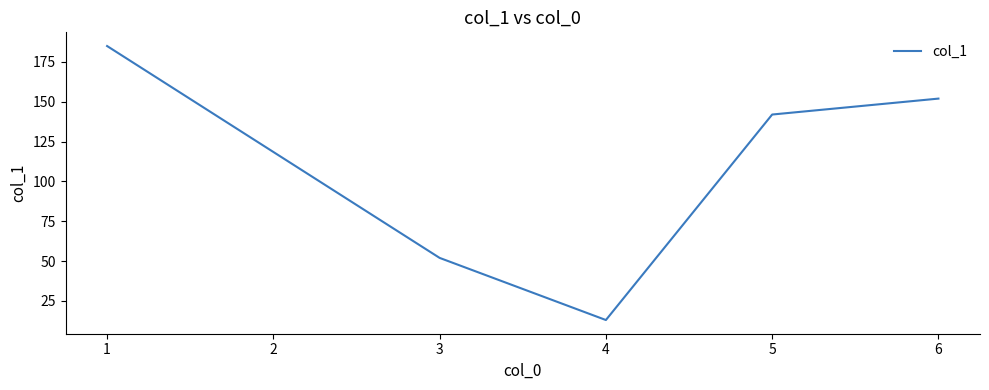

True or false: the data shows 3 at 4.

False